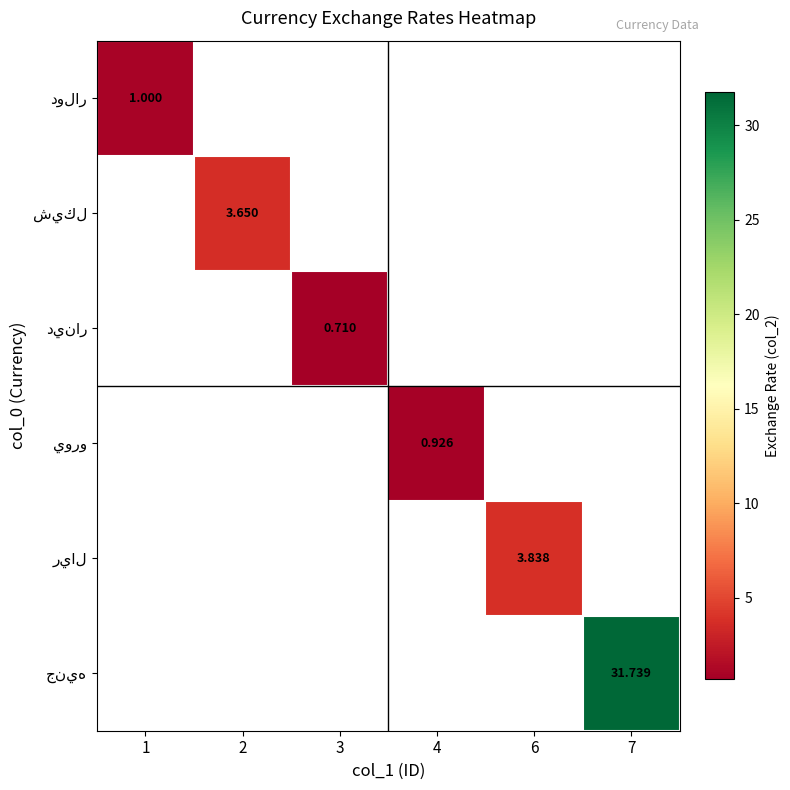

Which series has the largest range (max minus min)?

دولار